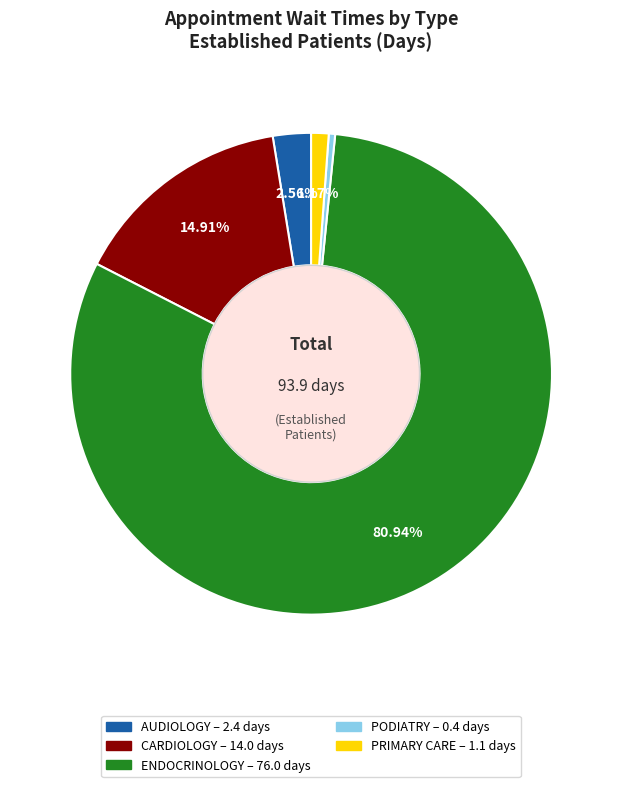

Is it true that CARDIOLOGY is 15% of the pie?

True